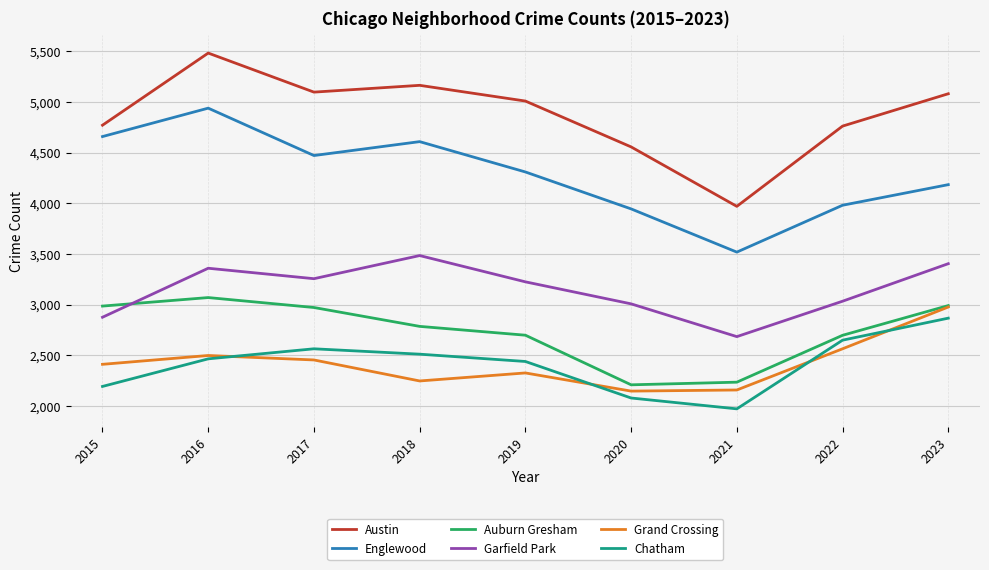

What is the difference between the highest and lowest values at 2022?

2195